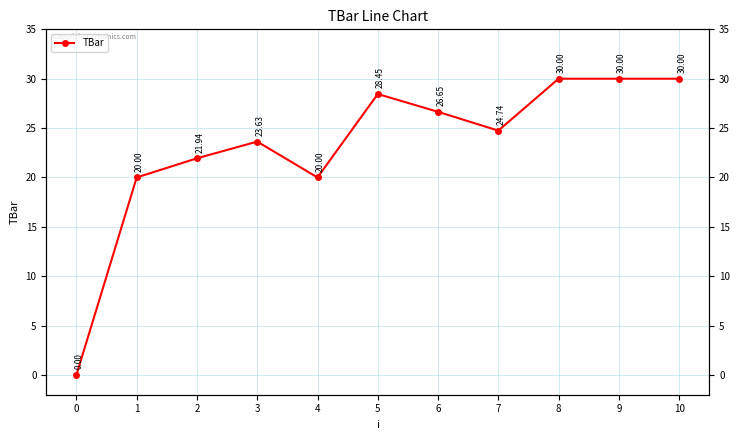

What is the sum of all values?

255.4